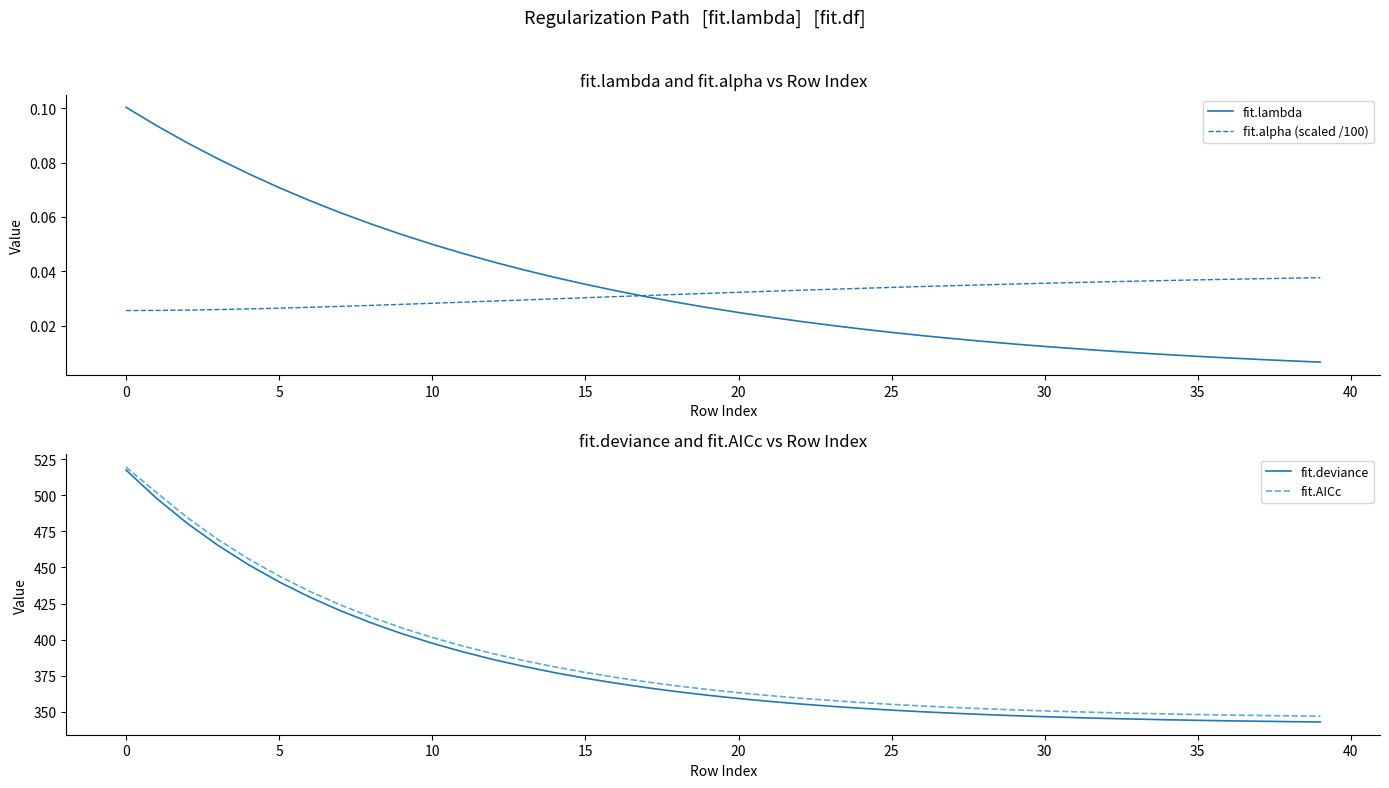

The fit.AICc series shows 539.9 at 22. True or false?

False